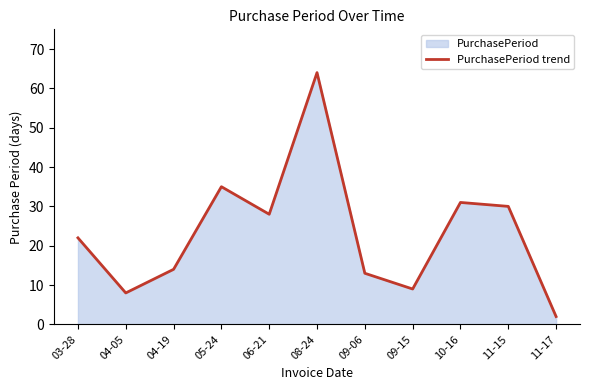

Between 05-24 and 06-21, which is larger?

05-24